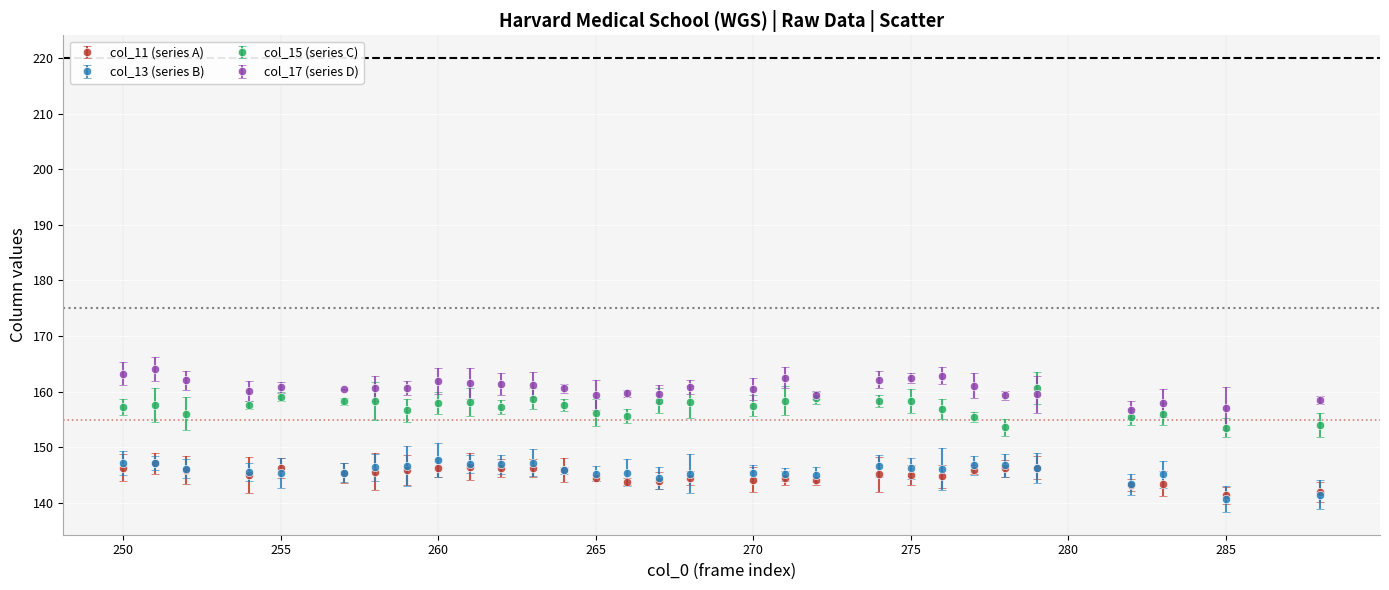

True or false: col_13 (series B) and col_17 (series D) cross at least once.

False